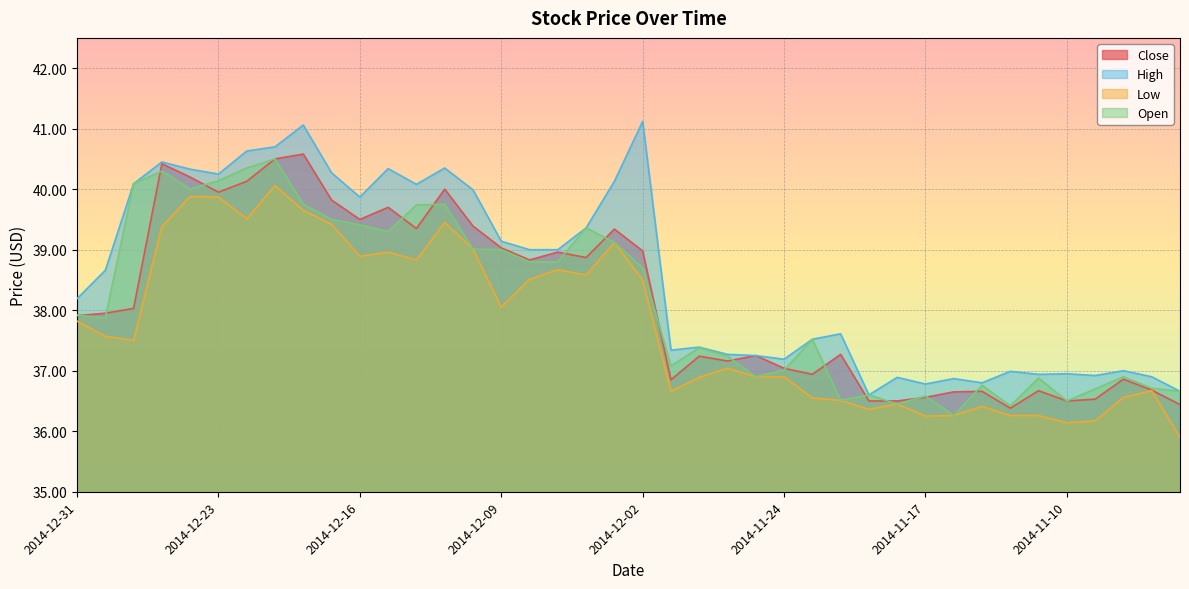

Is the value of Open at 2014-11-20 greater than the value of High at 2014-11-13?

No